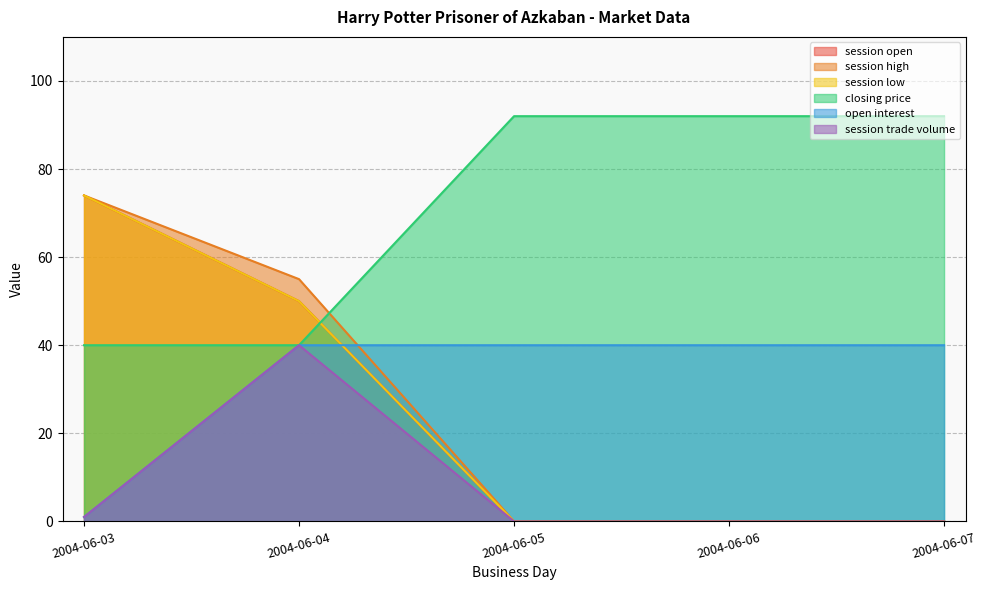

Rank the categories by open interest value from lowest to highest.

2004-06-03, 2004-06-04, 2004-06-05, 2004-06-06, 2004-06-07